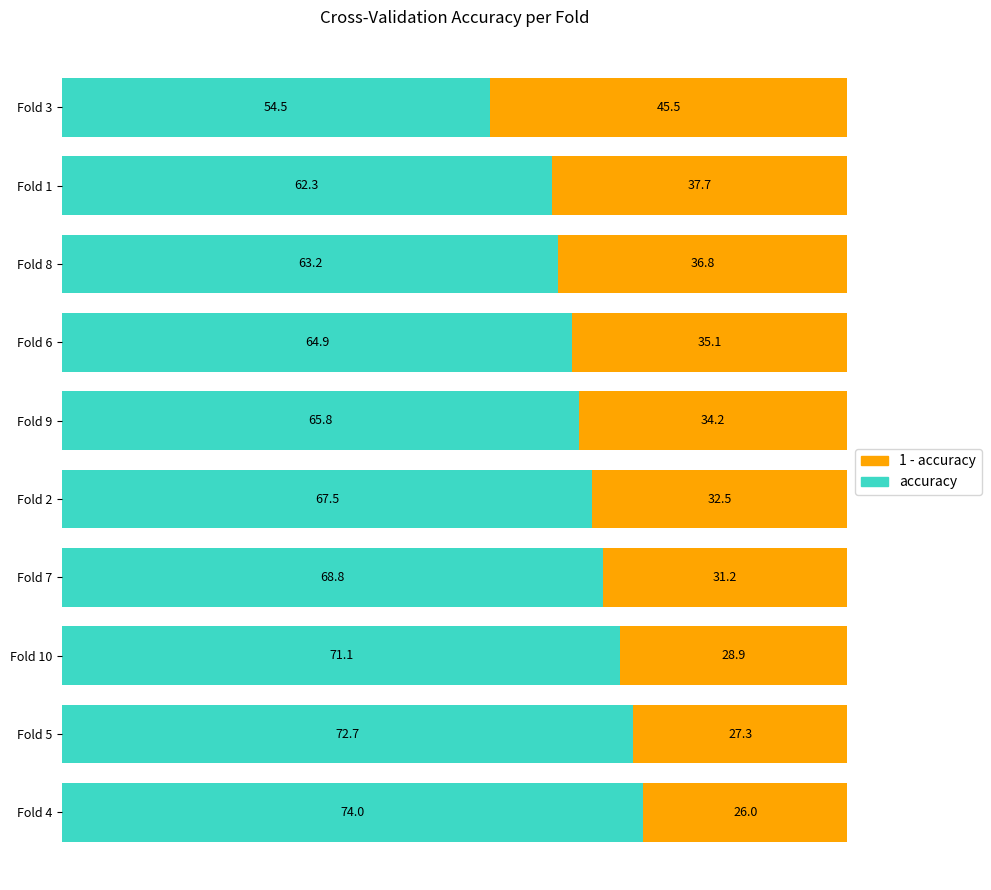

Where is accuracy nearest to the value 64?

Fold 8